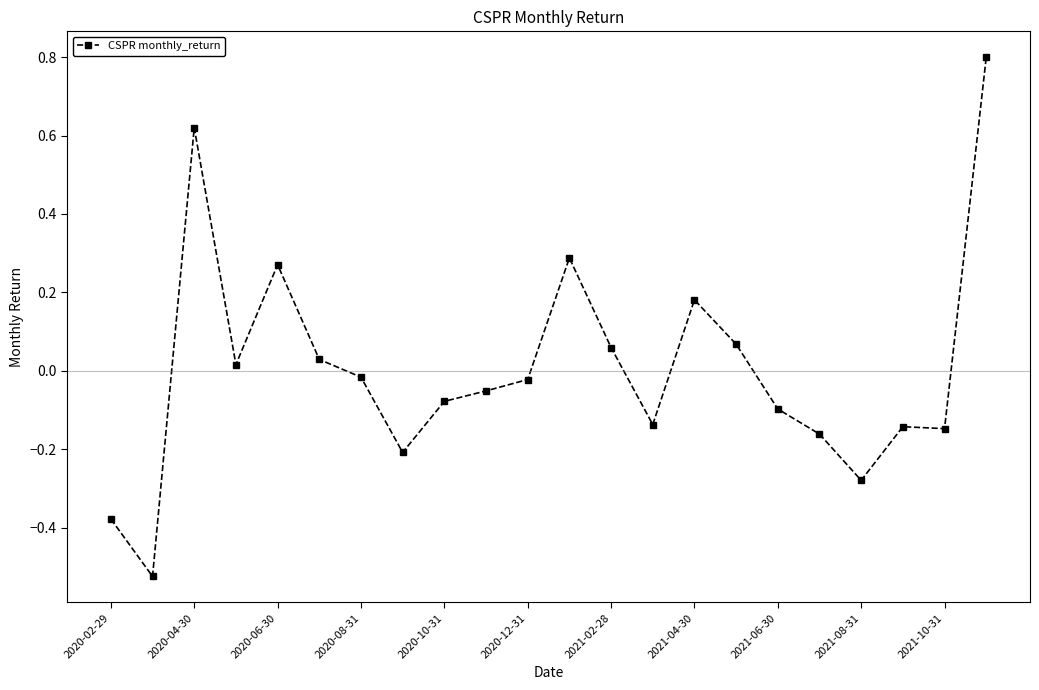

How many values are above zero?

9